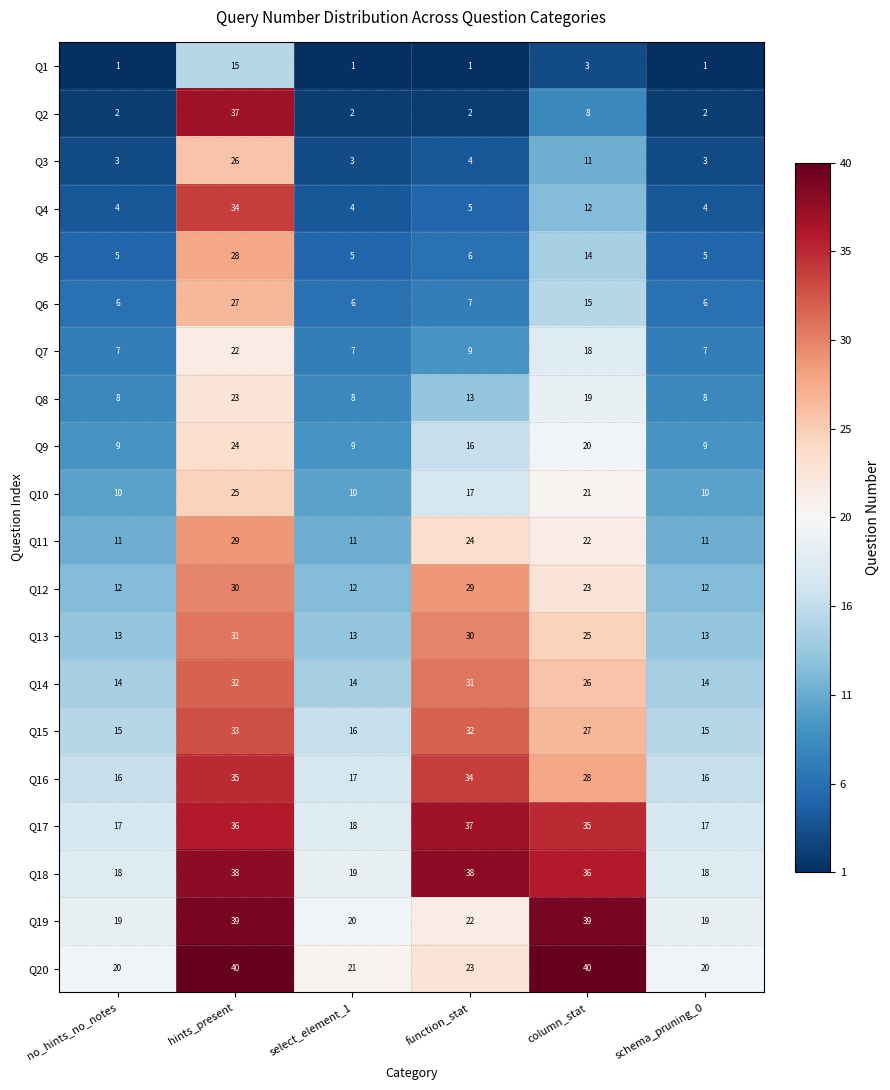

Rank the series at select_element_1 from lowest to highest value.

Q1, Q2, Q3, Q4, Q5, Q6, Q7, Q8, Q9, Q10, Q11, Q12, Q13, Q14, Q15, Q16, Q17, Q18, Q19, Q20